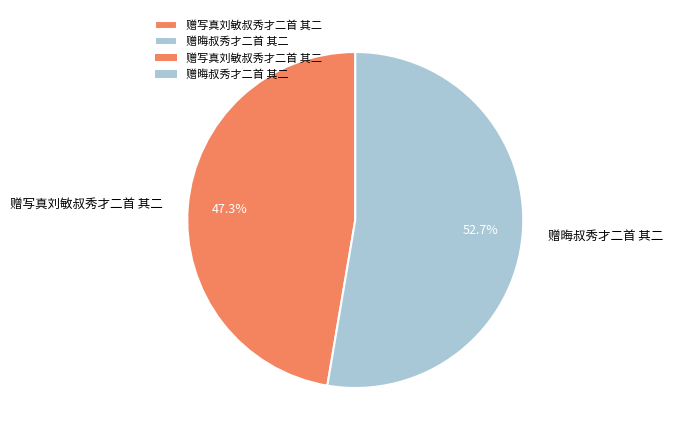

How many slices are in this pie chart?

2